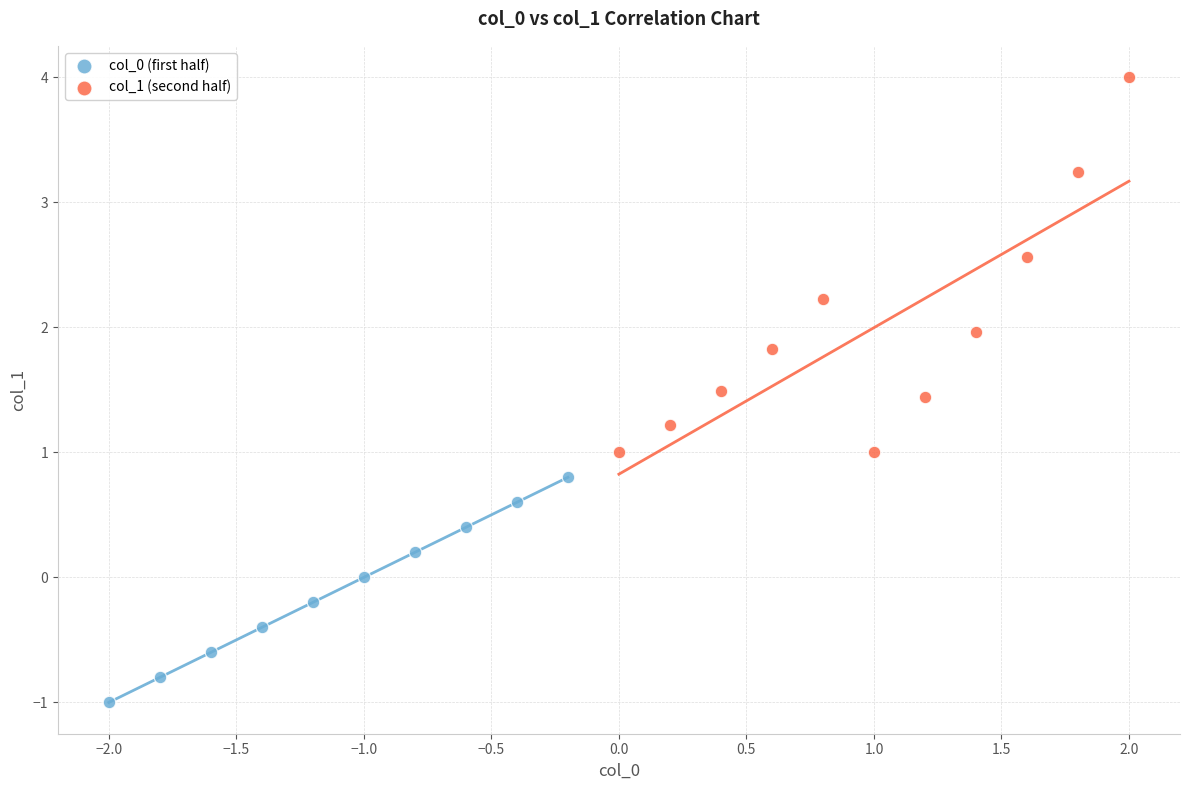

Which series reaches the maximum Y coordinate?

col_1 (second half)